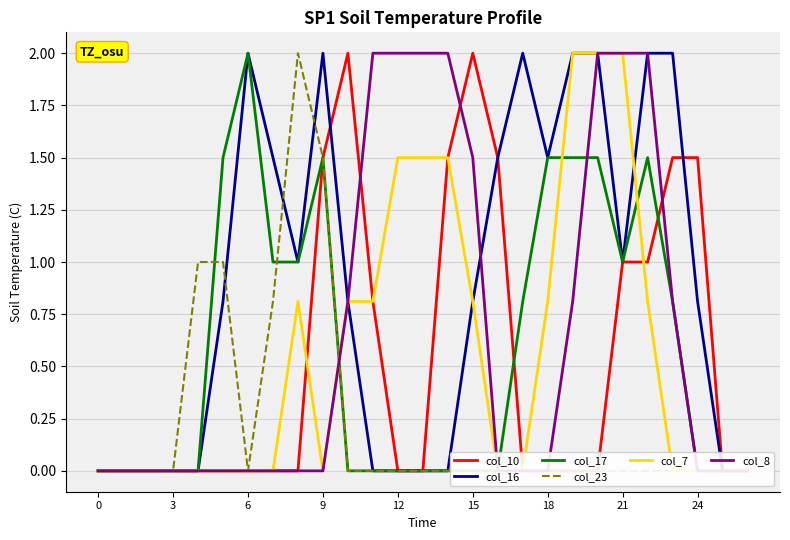

Between 24 and 13, which is larger?

24